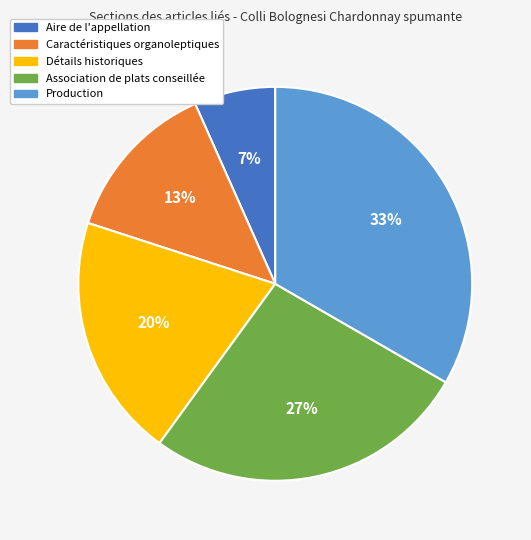

To the nearest percent, what portion does Production represent?

33%